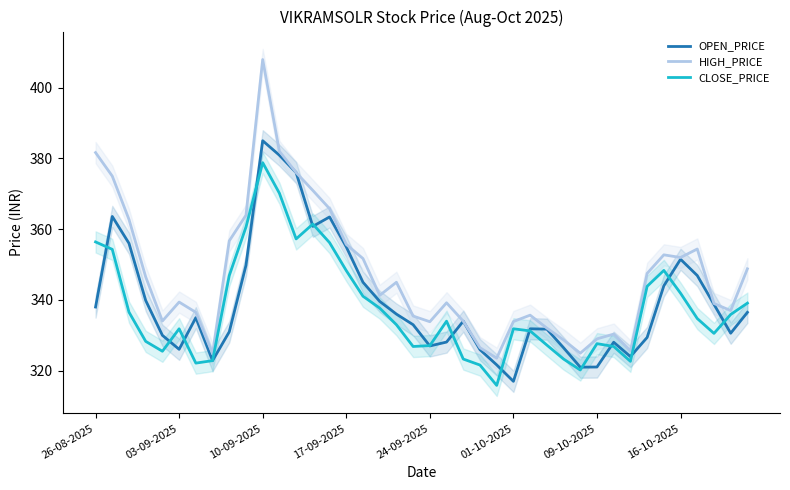

True or false: HIGH_PRICE and CLOSE_PRICE intersect in this chart.

False